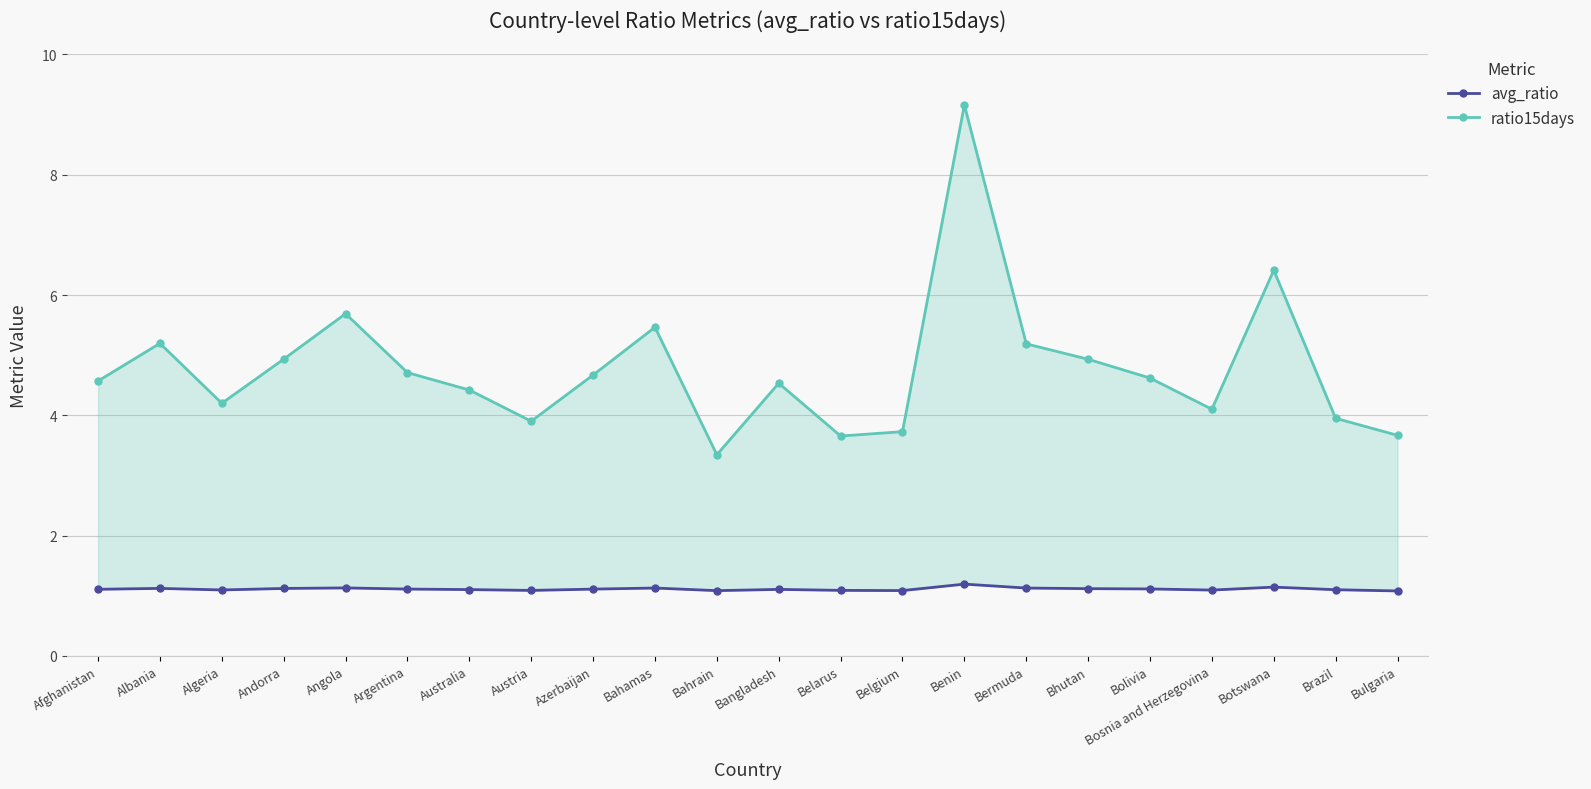

Between Albania and Botswana, which series saw the biggest shift?

ratio15days